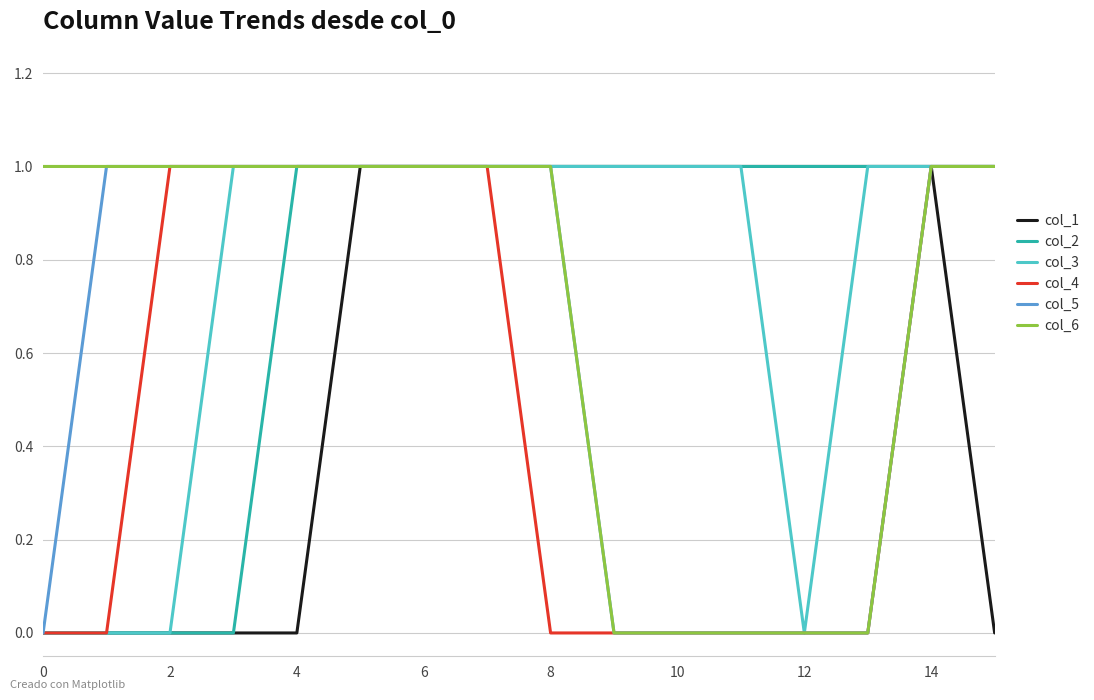

What are all the series names shown in the legend?

col_1, col_2, col_3, col_4, col_5, col_6